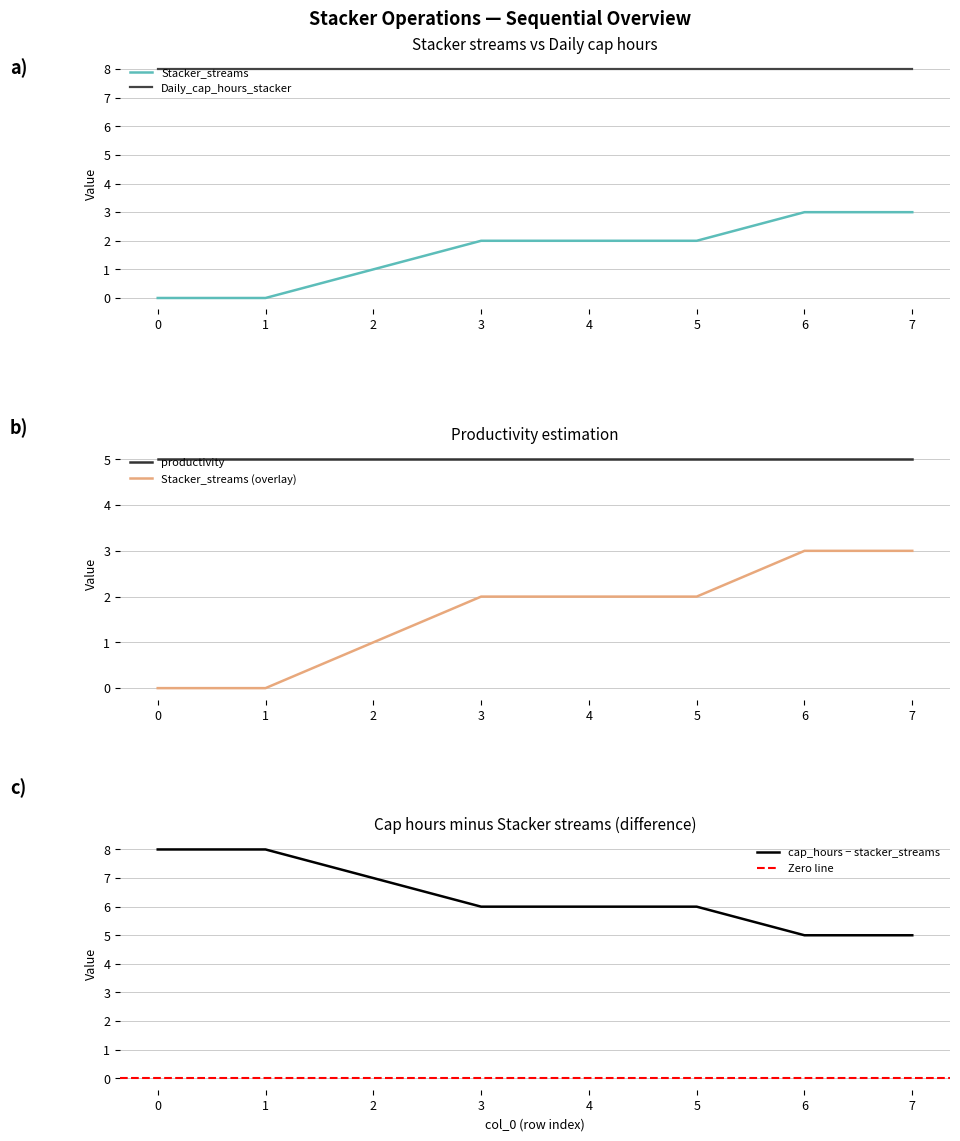

Is it true that productivity equals 9 at 1?

False